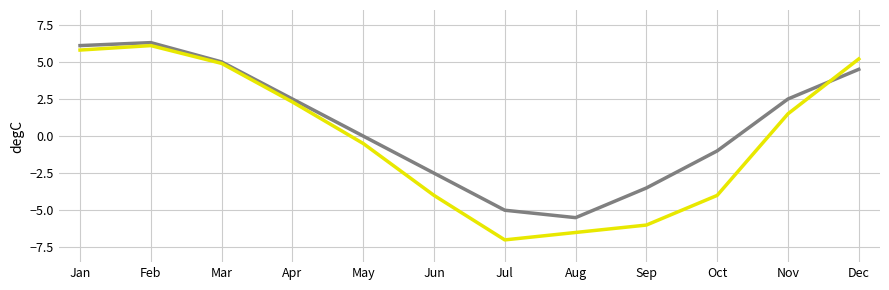

What is the total value across all series at Apr?

4.8